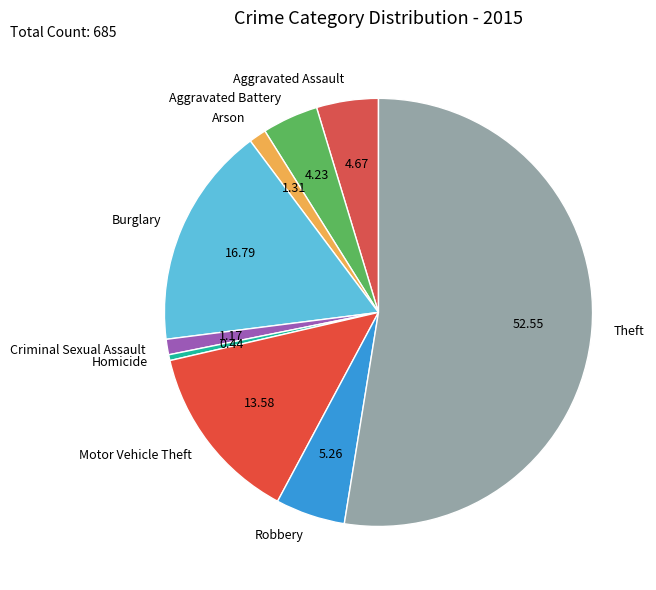

Is Burglary the majority of the pie?

No